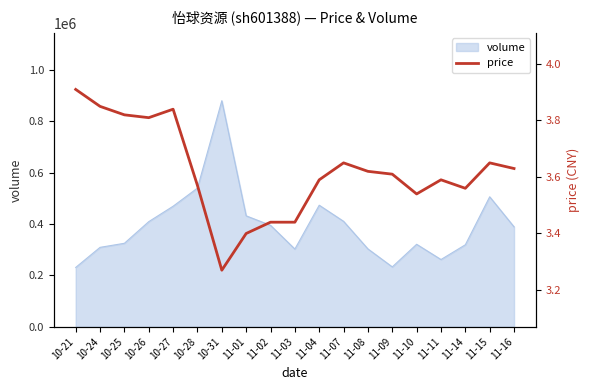

List the labels in order of value, largest first.

10-21, 10-24, 10-27, 10-25, 10-26, 11-07, 11-15, 11-16, 11-08, 11-09, 11-04, 11-11, 10-28, 11-14, 11-10, 11-02, 11-03, 11-01, 10-31